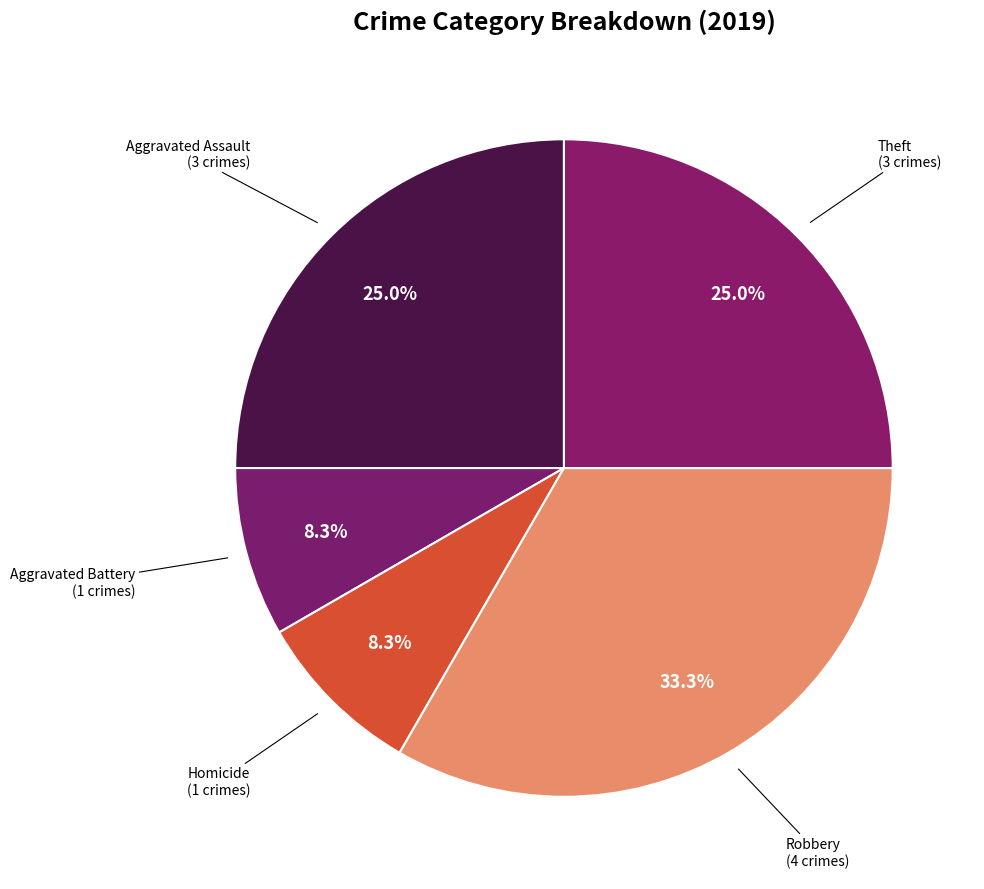

Which has a higher value, Robbery or Theft?

Robbery